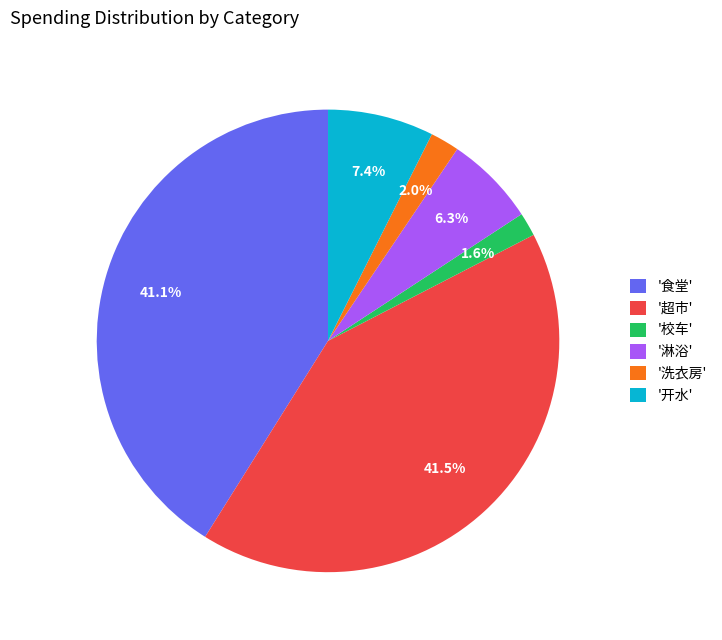

Is there a majority slice in this chart?

No